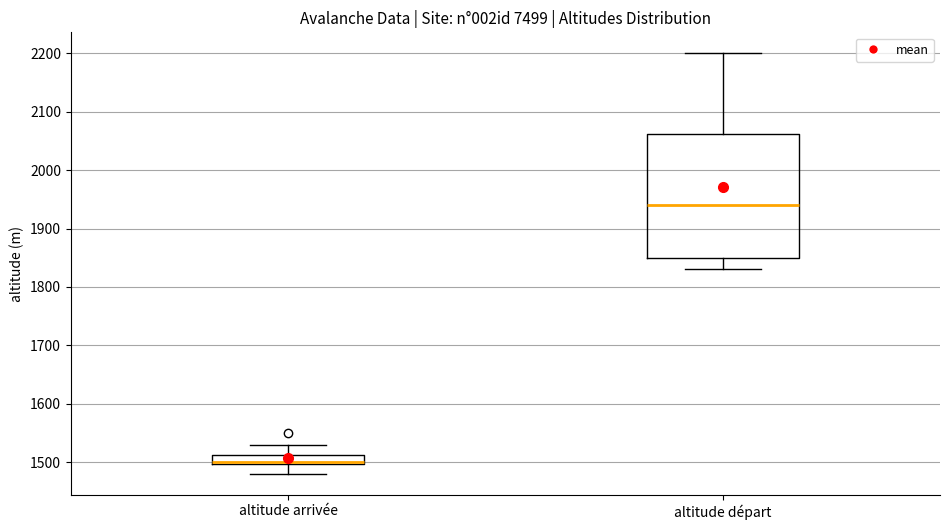

Reading left to right, read every box against the y-axis: the position of its median line, the range the box covers, and the ends of its whiskers. The values are not printed on the chart, so give them approximately, as read against the axis.

altitude arrivée: median 1500 (drawn on the box's lower edge), box 1500 to 1510, whiskers 1480 to 1530
altitude départ: median 1940, box 1850 to 2060, whiskers 1830 to 2200